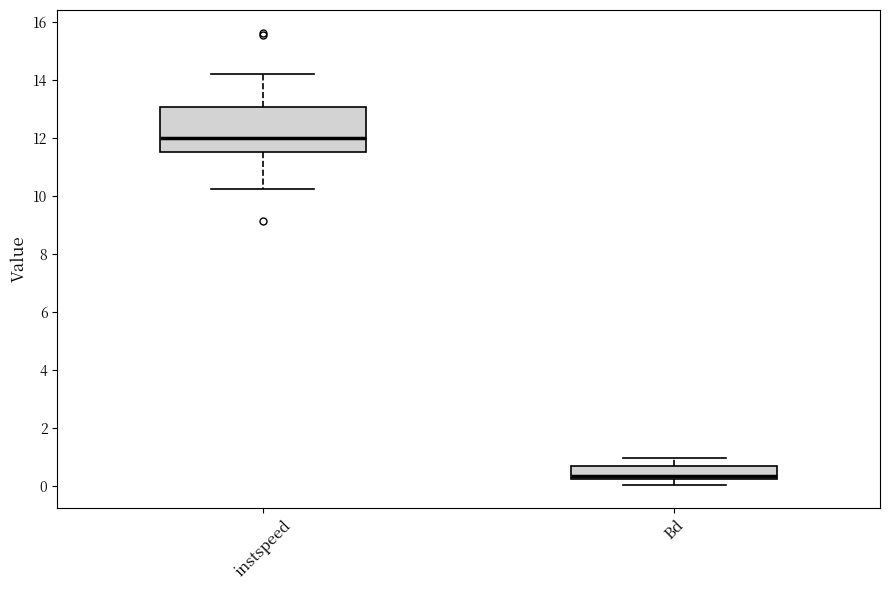

Which box is the tallest, from its lower edge to its upper edge?

instspeed